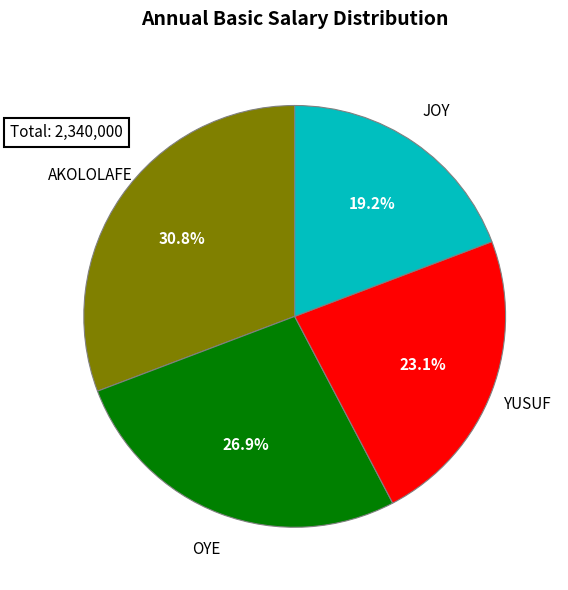

Is there any slice that represents more than half of the pie?

No